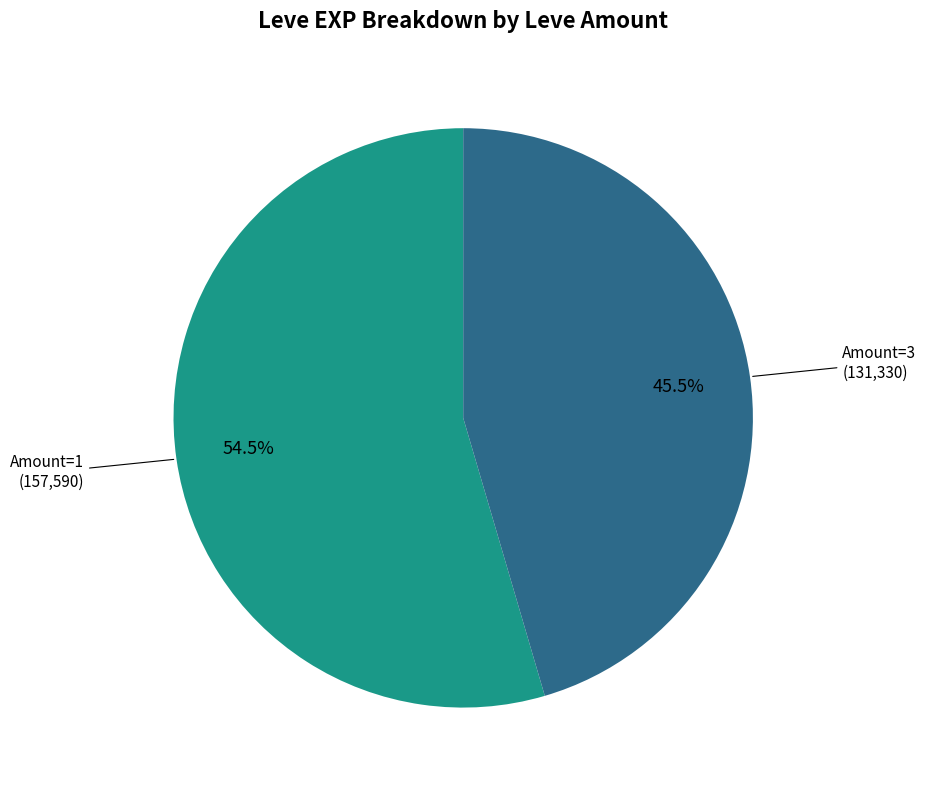

Is there any slice that represents more than half of the pie?

Yes